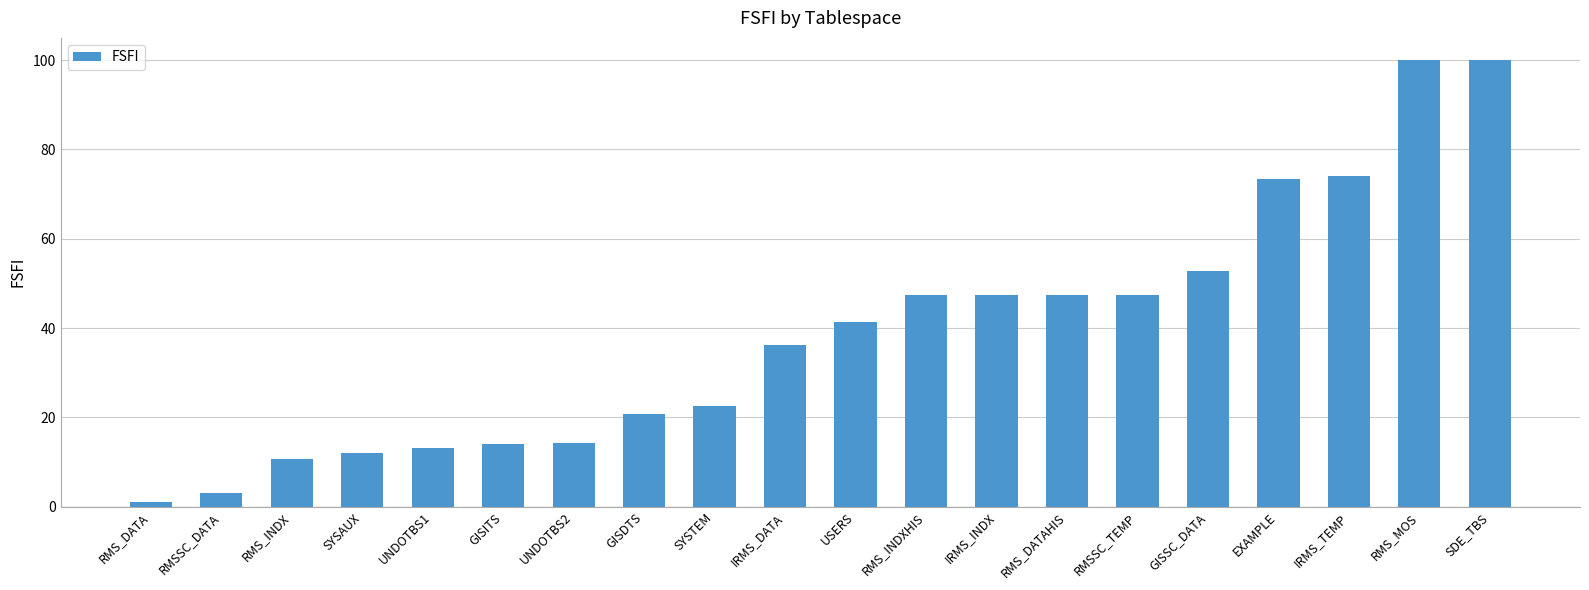

Read the value at RMS_MOS.

100.0